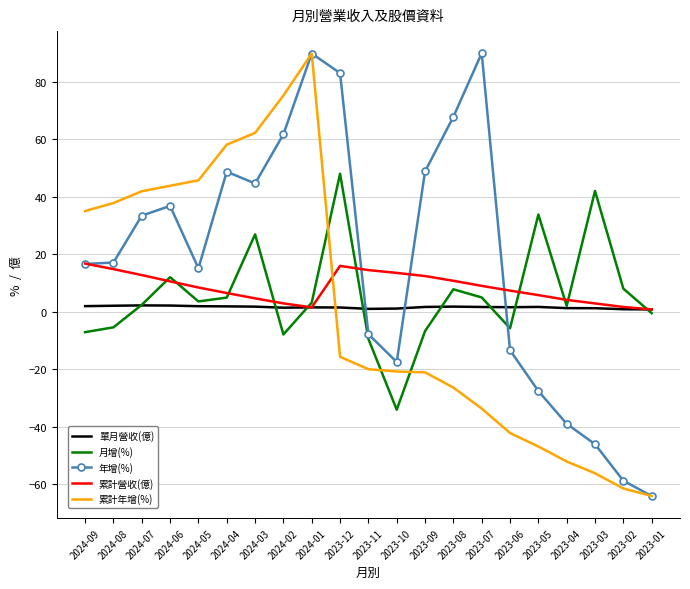

Which series has the largest total across all categories?

年增(%)